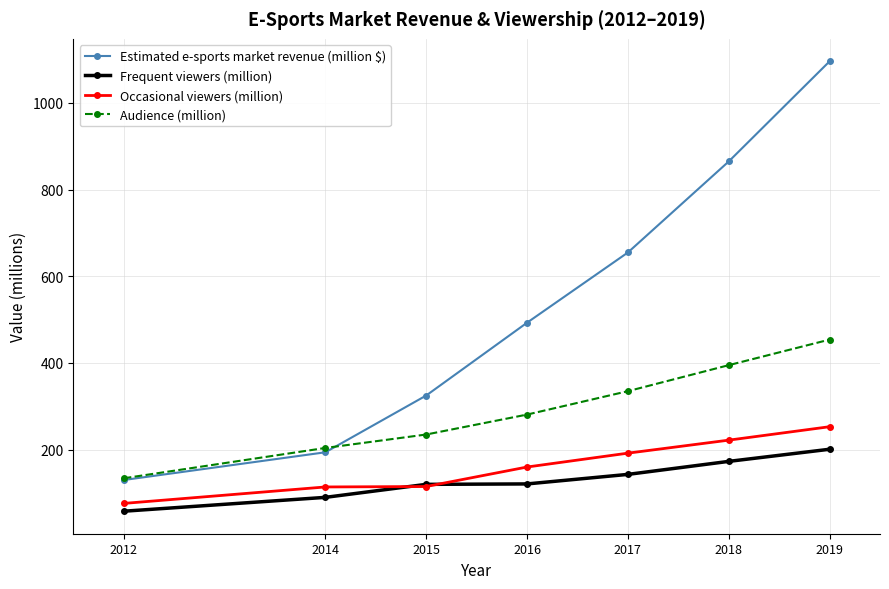

What is the value of the Occasional viewers (million) point at the 6th from the left?

222